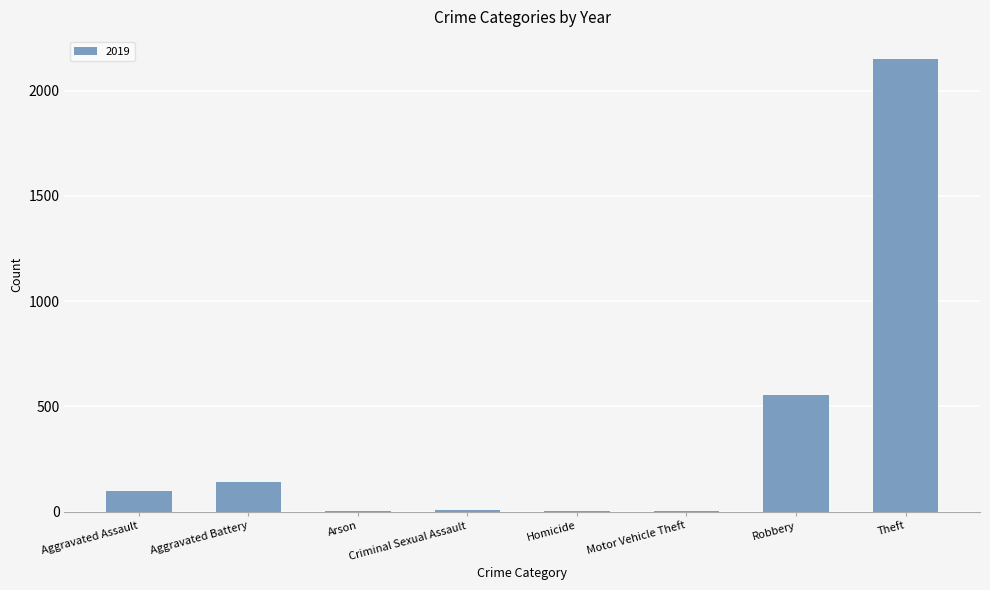

Where is the data nearest to the value 1074?

Robbery